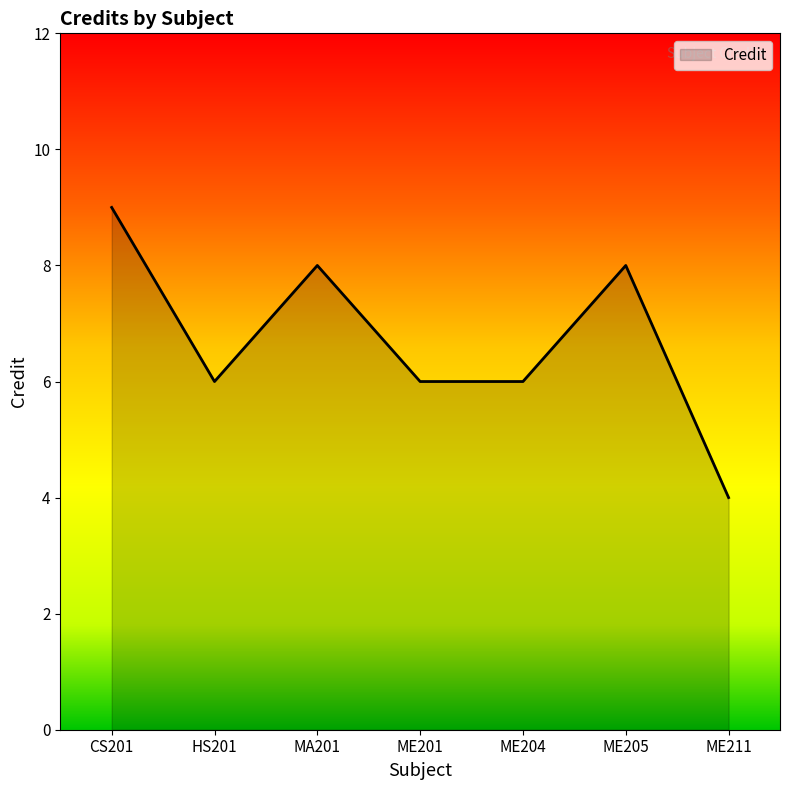

Read the value at ME205.

8